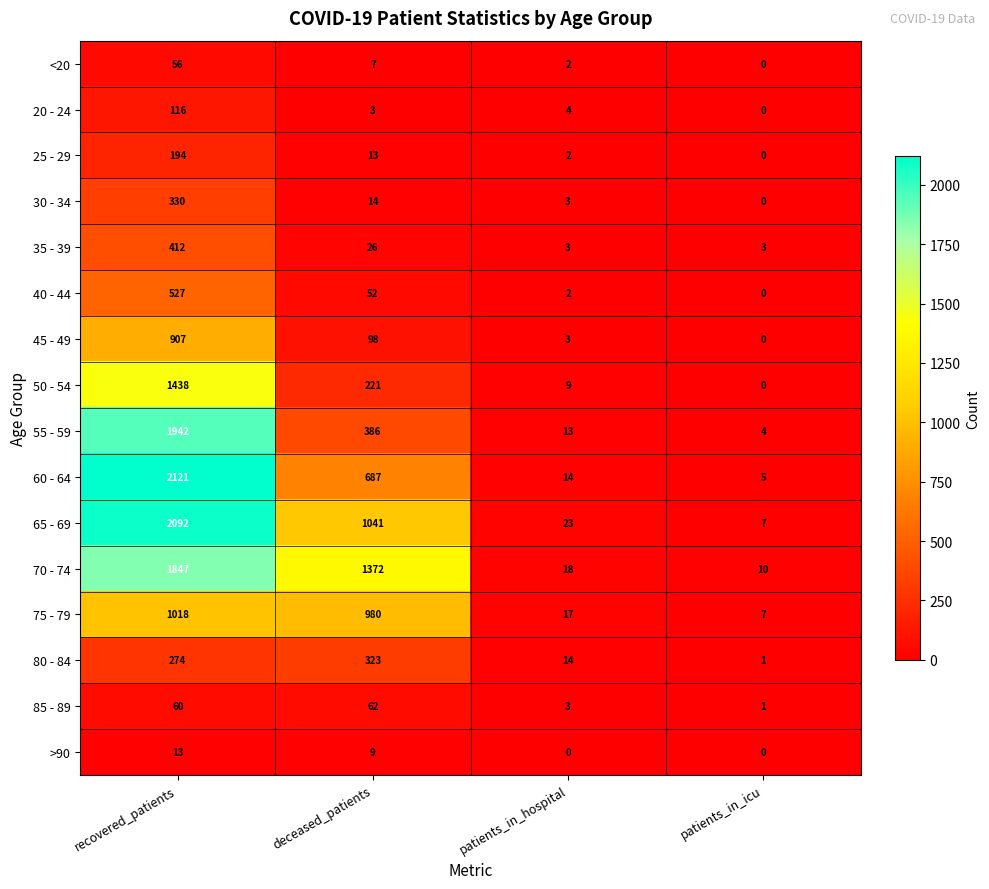

Which series has the largest total across all categories?

70 - 74